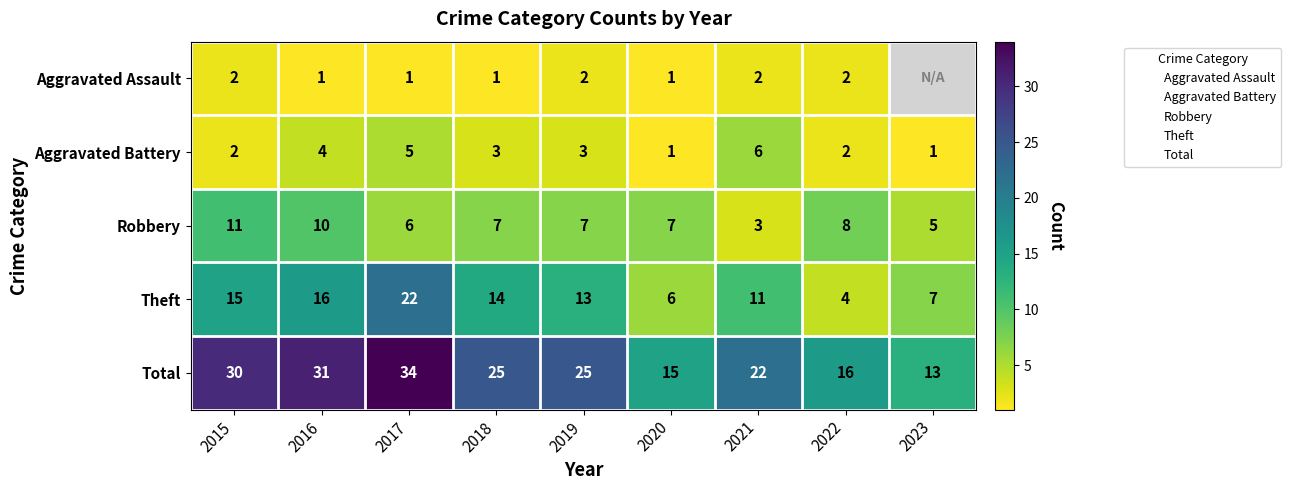

Where does the Aggravated Battery series first go above 3?

2016